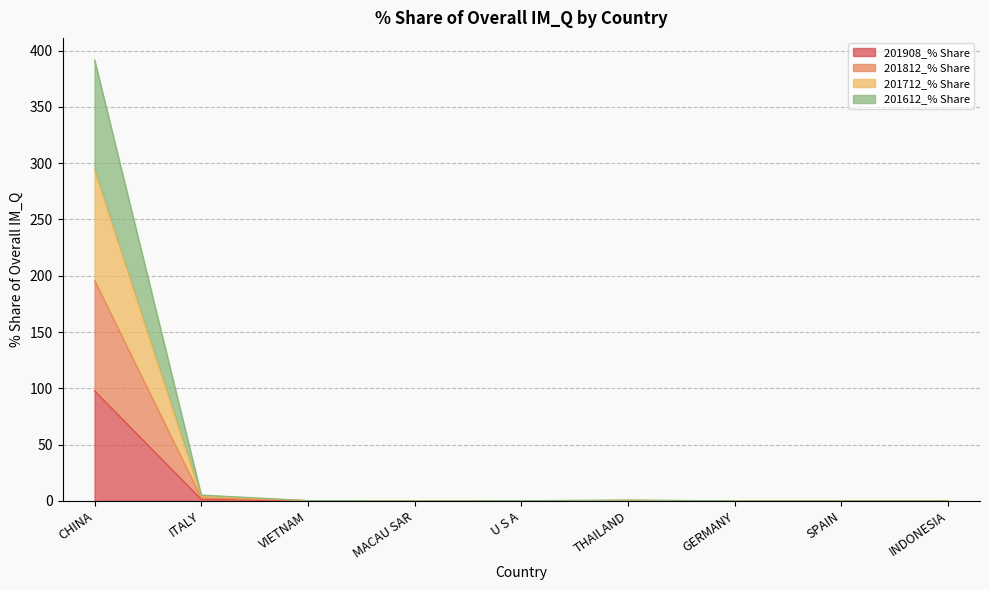

What is the total value across all series at THAILAND?

0.9